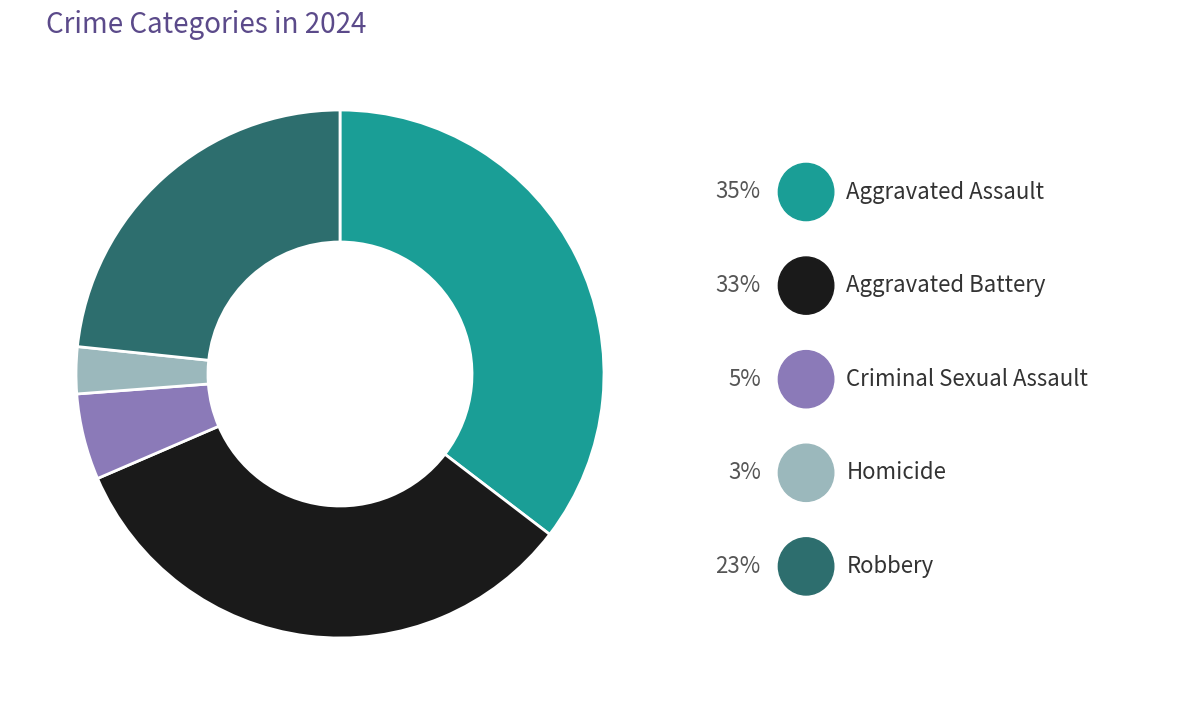

Is there a majority slice in this chart?

No